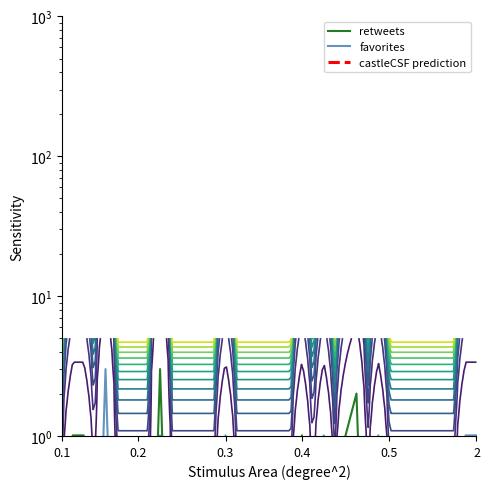

What are all the series names shown in the legend?

retweets, favorites, castleCSF prediction